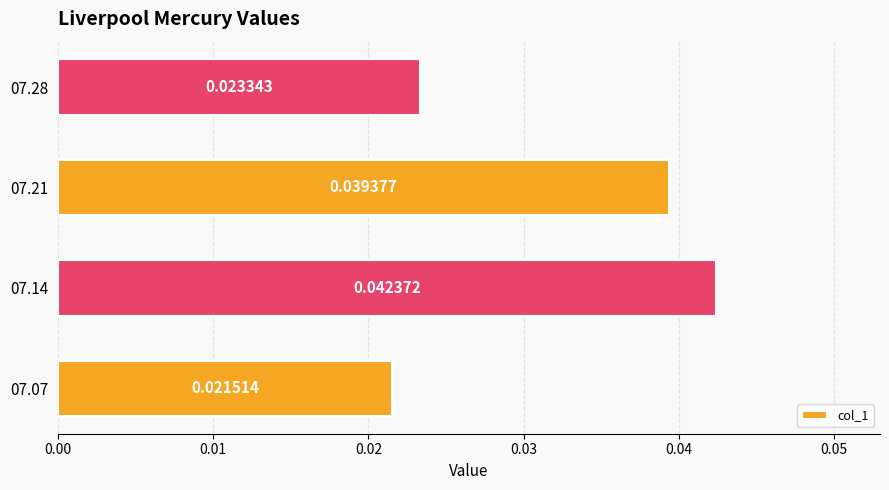

List the labels in order of value, largest first.

07.14, 07.21, 07.28, 07.07